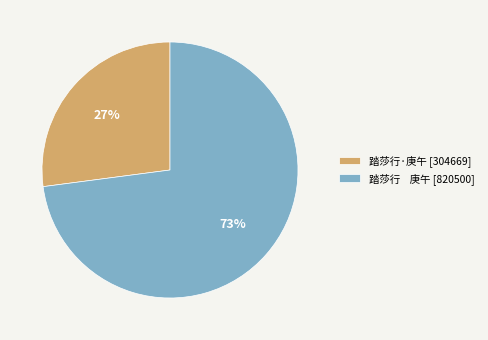

Do 踏莎行·庚午 [304669] and 踏莎行 庚午 [820500] together represent more than half of the pie?

Yes